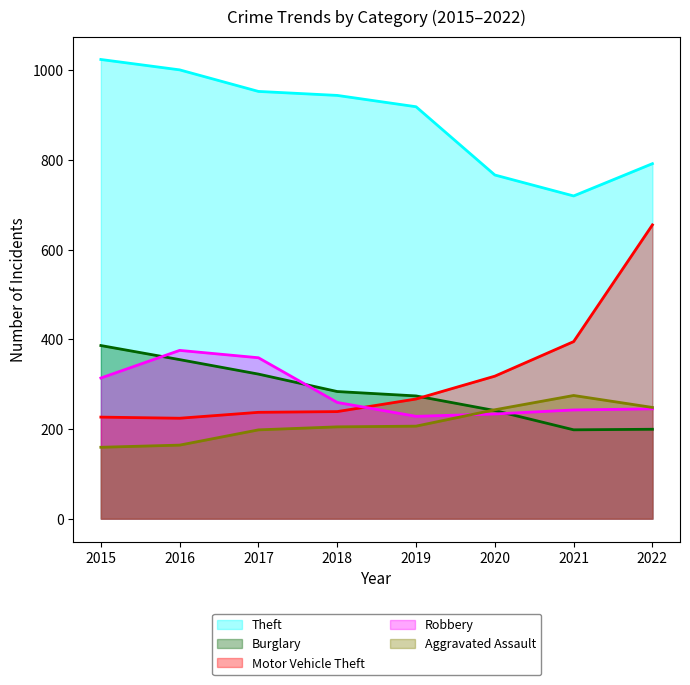

The Burglary series shows 385.9 at 2015. True or false?

True